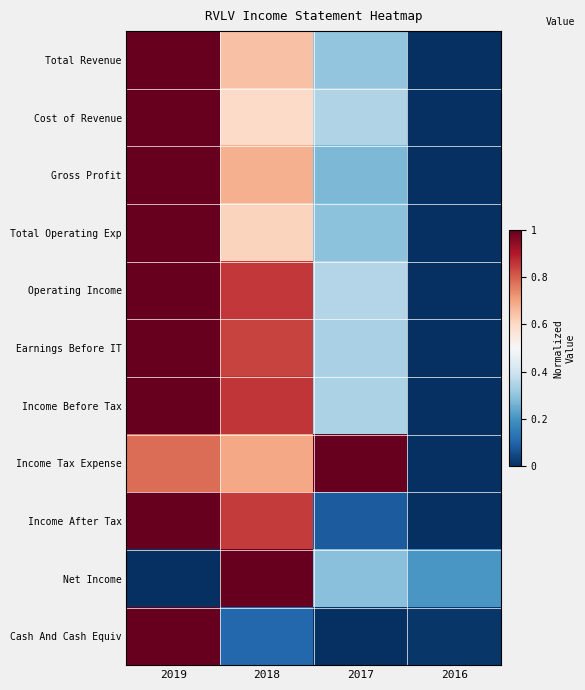

Which label corresponds to the smallest value in the chart?

2016